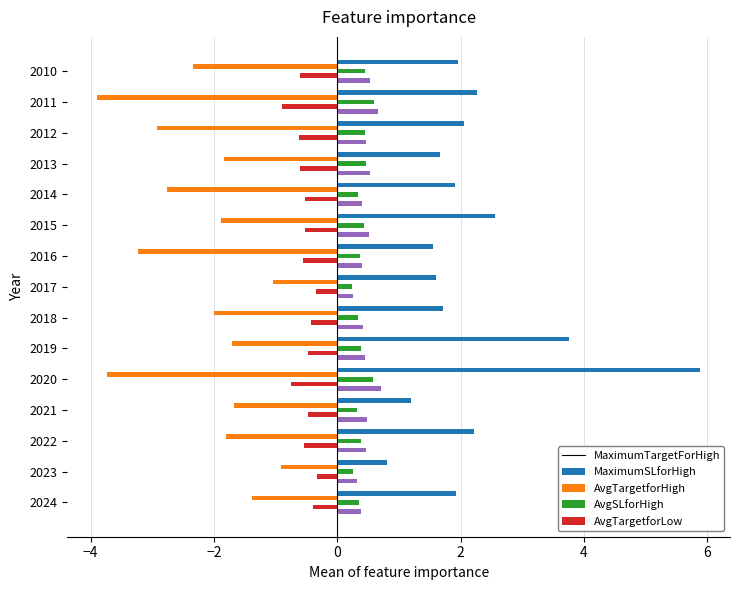

What is the spread (max minus min) of values at 2014?

4.7